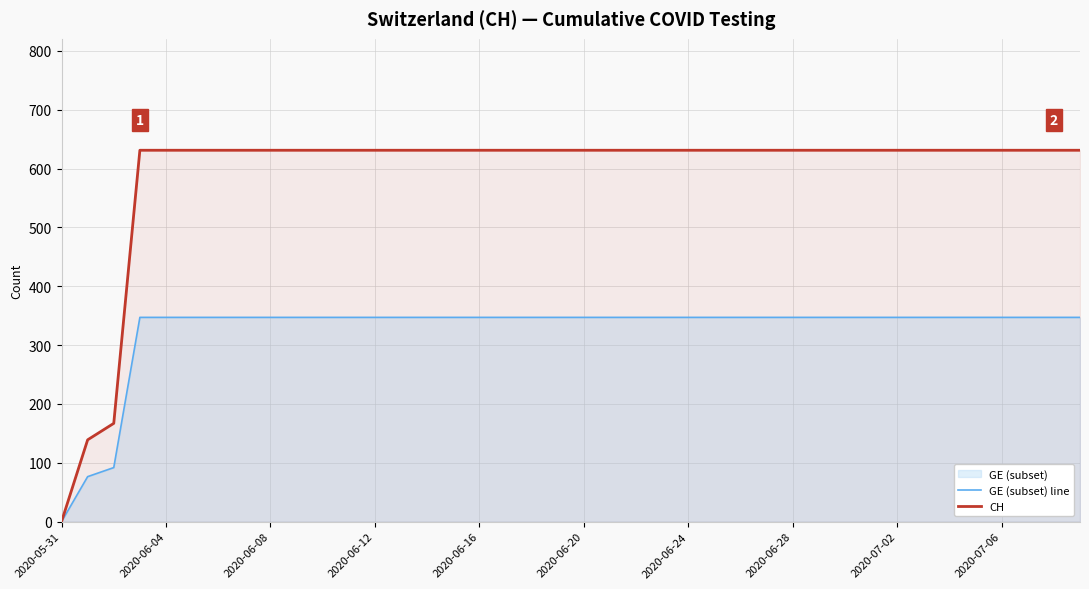

Does the chart have visible grid lines?

Yes